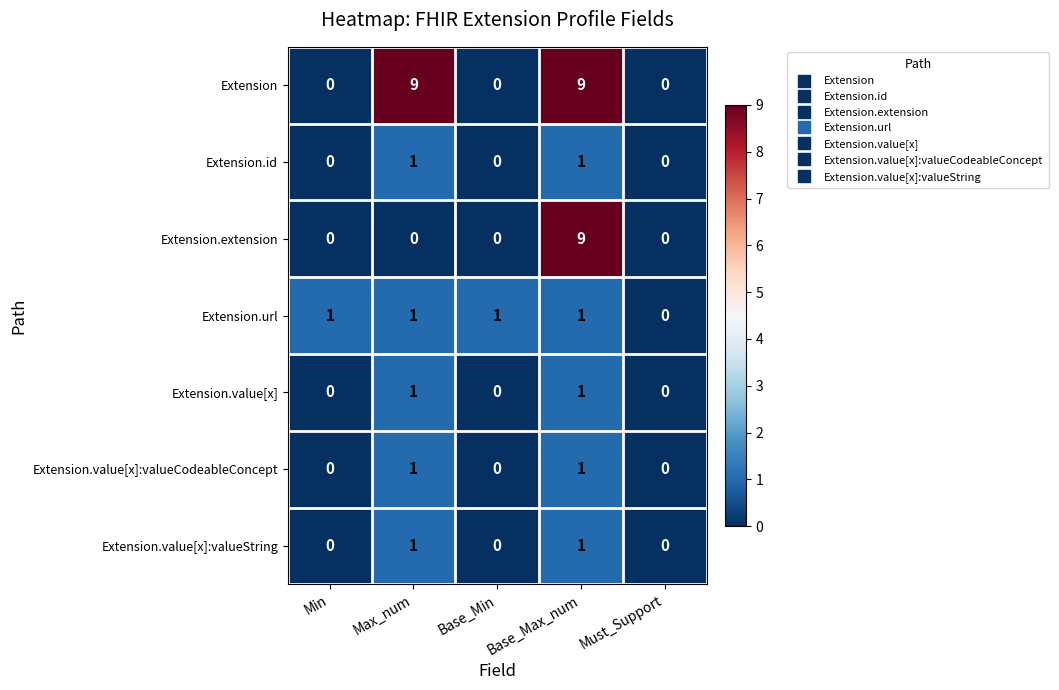

Is it true that Extension.value[x]:valueString equals 2 at Max_num?

False